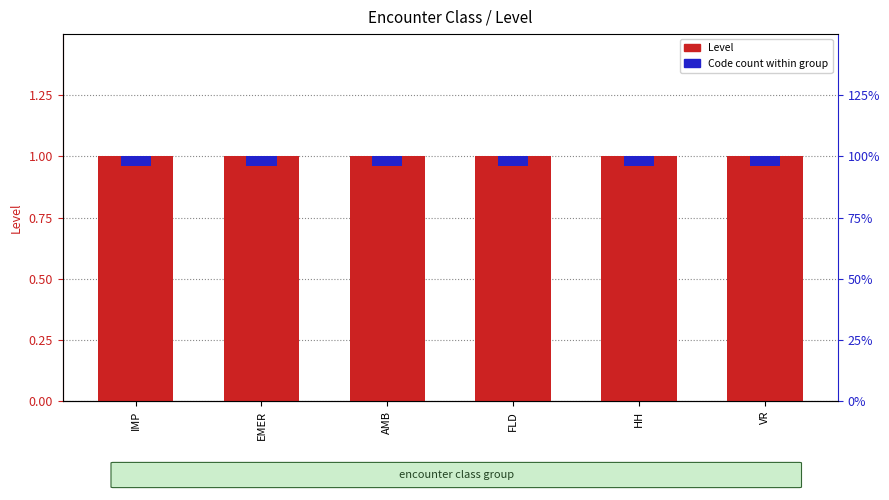

Which has a higher value, AMB or VR?

AMB